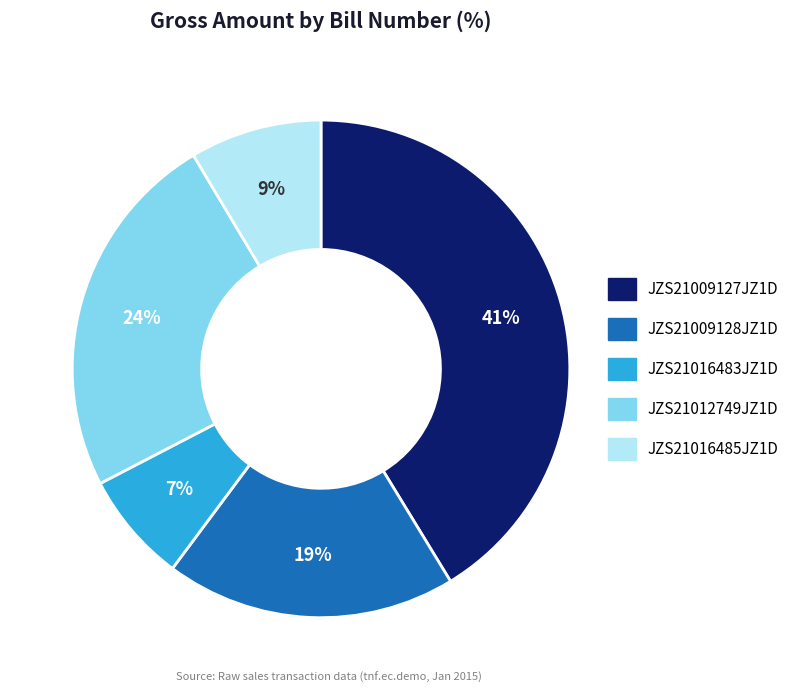

What is the smallest slice in the pie chart?

JZS21016483JZ1D